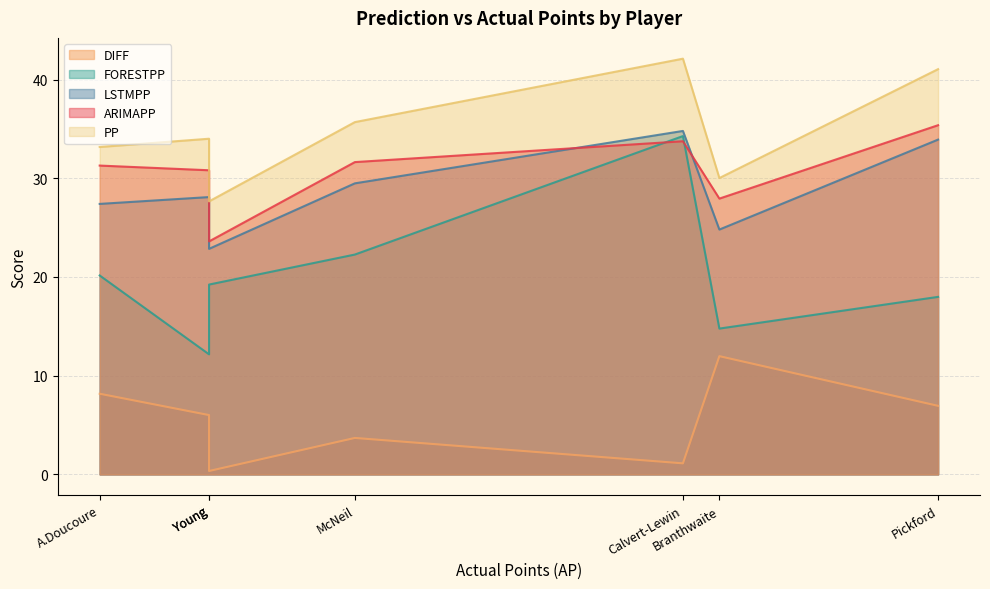

Reading left to right, list all the values displayed in this chart.

ARIMAPP: A.Doucoure=31.3	Tarkowski=30.8	Pickford=35.4	Young=23.6	Calvert-Lewin=33.8	McNeil=31.6	Branthwaite=27.9
LSTMPP: A.Doucoure=27.4	Tarkowski=28.1	Pickford=33.9	Young=22.9	Calvert-Lewin=34.8	McNeil=29.5	Branthwaite=24.8
FORESTPP: A.Doucoure=20.2	Tarkowski=12.2	Pickford=18.0	Young=19.2	Calvert-Lewin=34.3	McNeil=22.3	Branthwaite=14.8
PP: A.Doucoure=33.2	Tarkowski=34.0	Pickford=41.1	Young=27.7	Calvert-Lewin=42.1	McNeil=35.7	Branthwaite=30.0
DIFF: A.Doucoure=8.2	Tarkowski=6.0	Pickford=6.9	Young=0.3	Calvert-Lewin=1.1	McNeil=3.7	Branthwaite=12.0